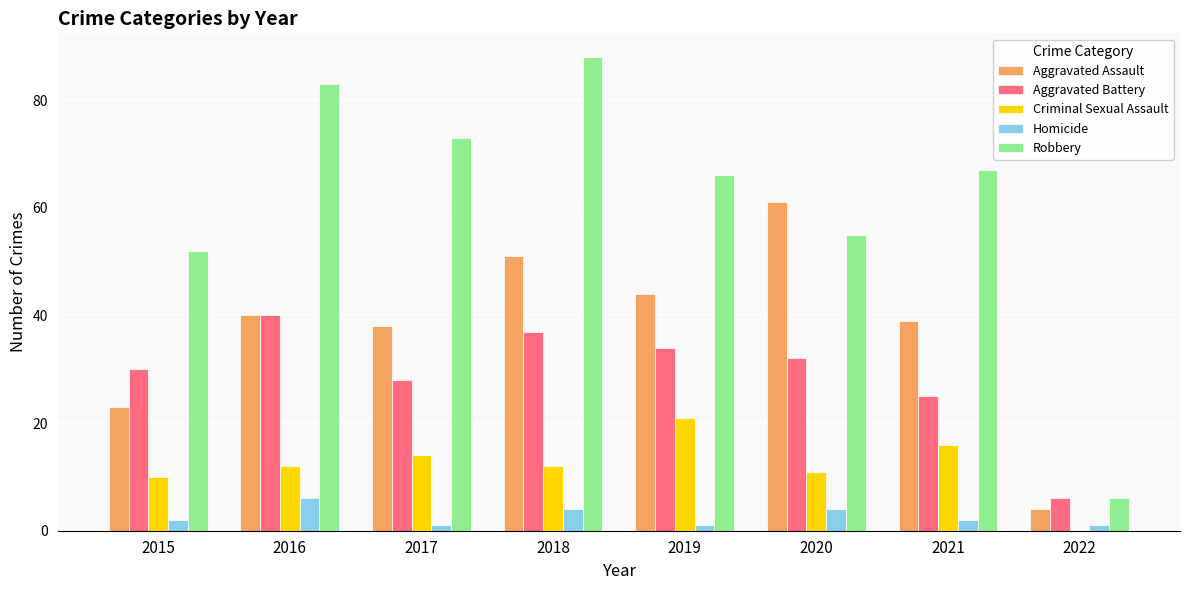

True or false: Aggravated Assault has a value of 12 at 2016.

False